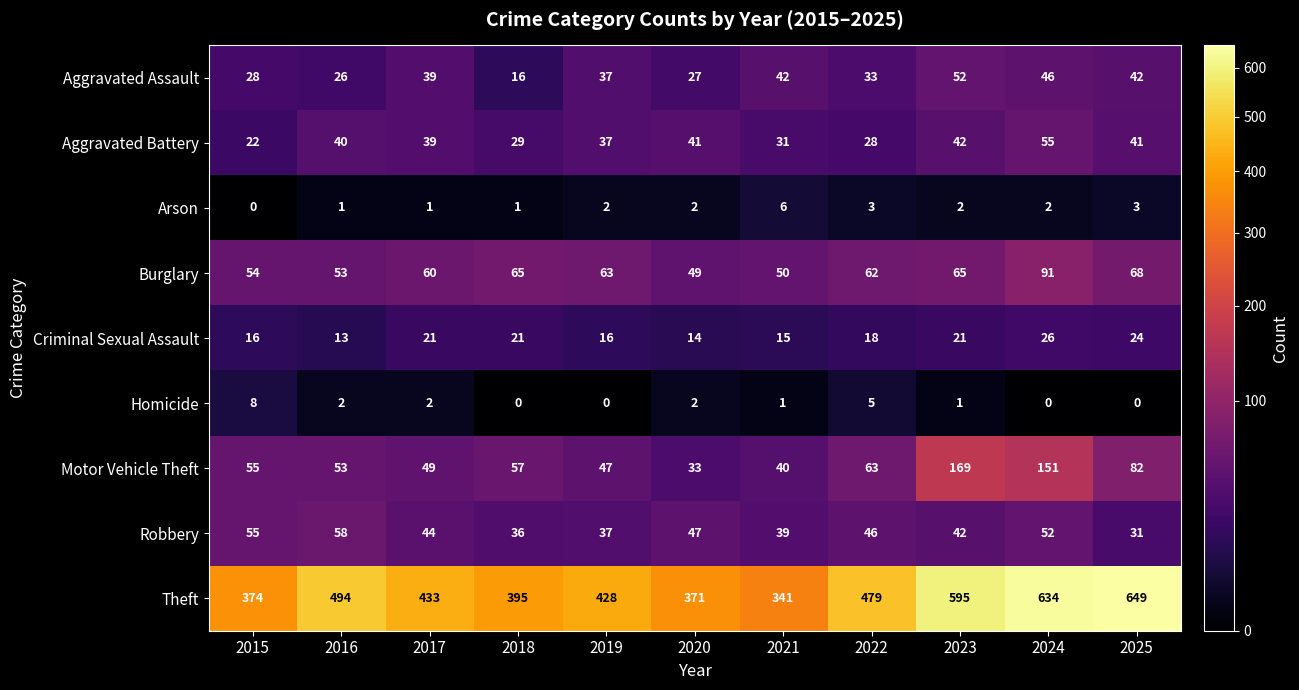

What is the approximate value of Criminal Sexual Assault at 2016, to the nearest 5?

15